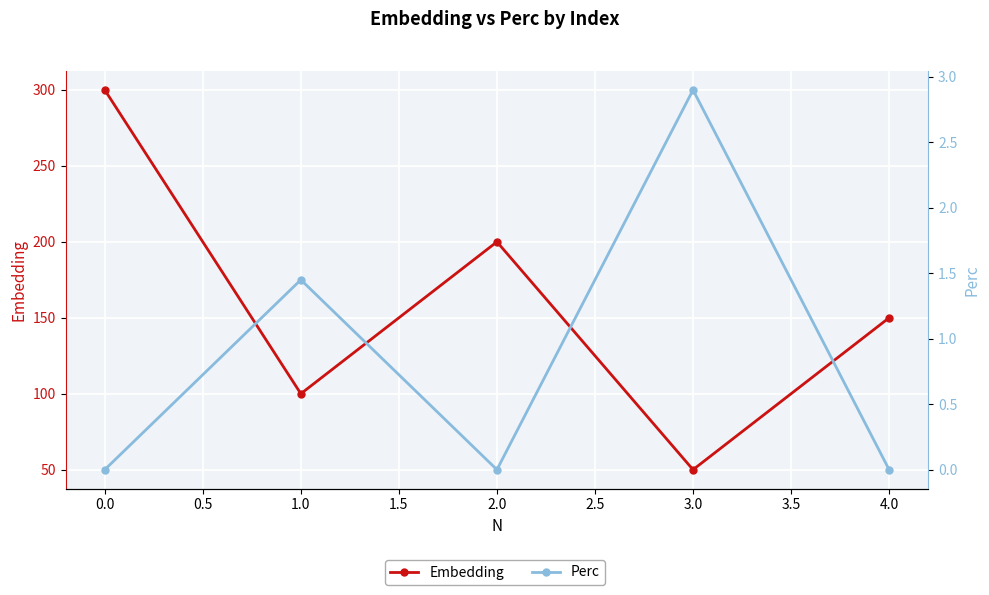

How many interior local valleys does the Perc series have?

1